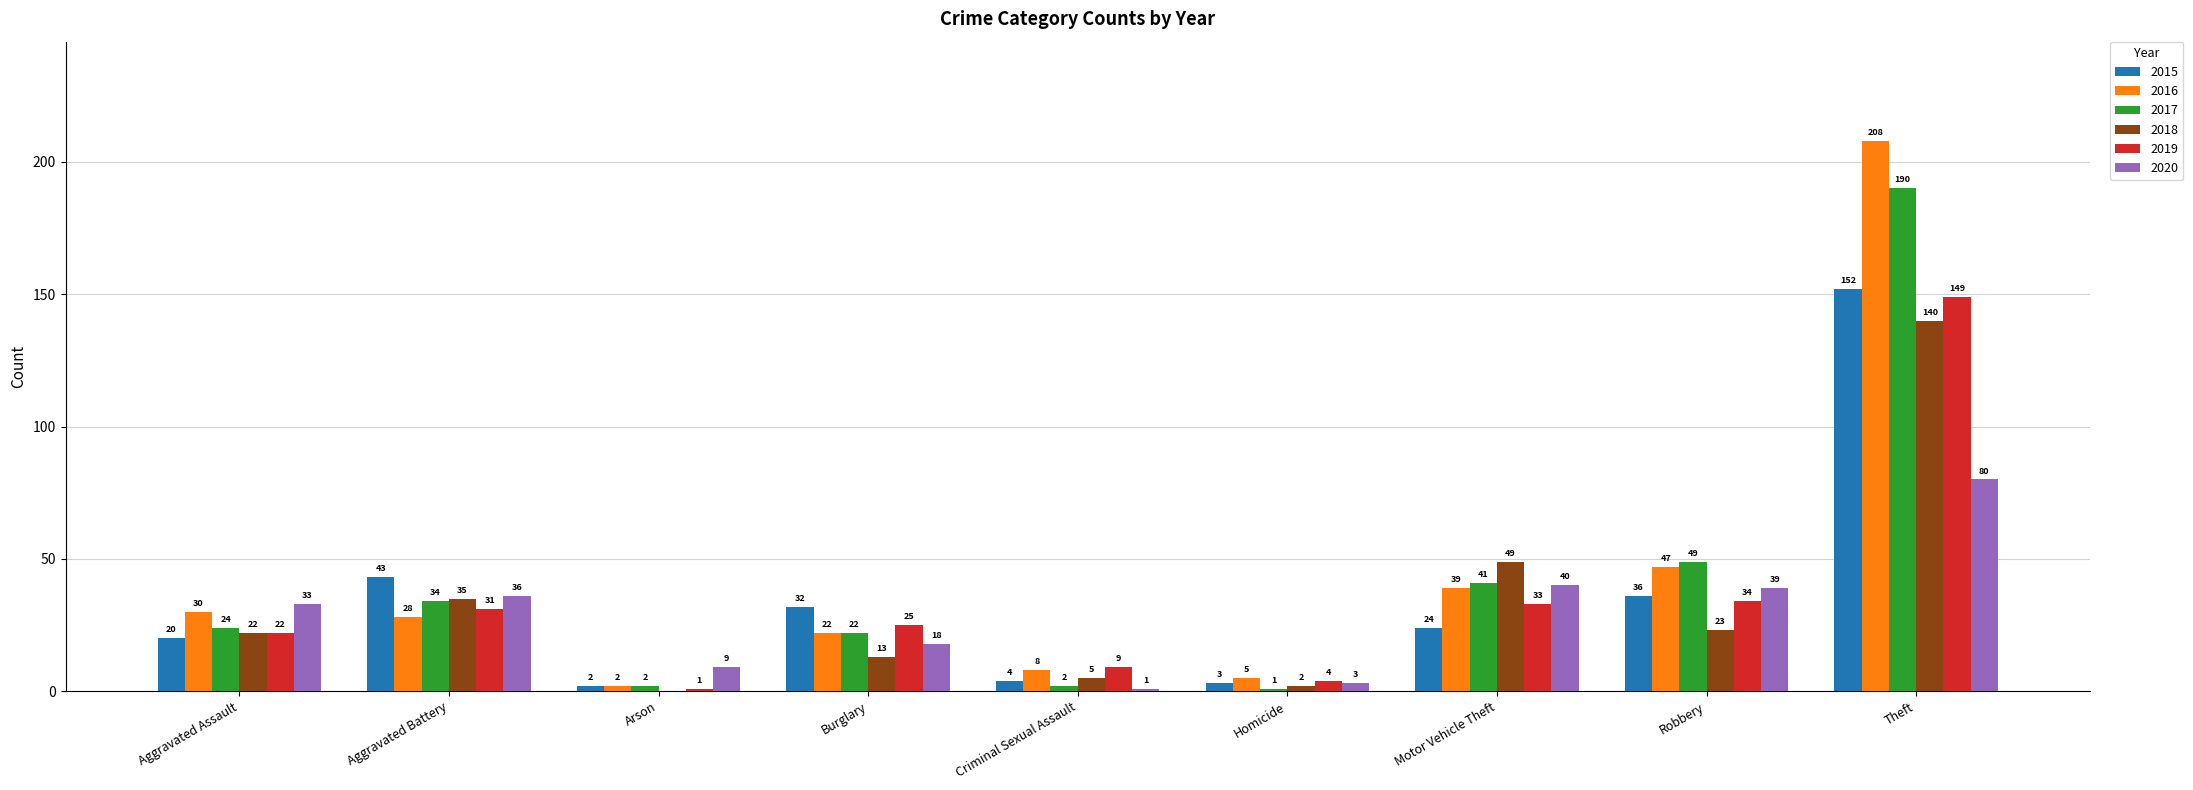

Where is 2020 nearest to the value 40?

Motor Vehicle Theft